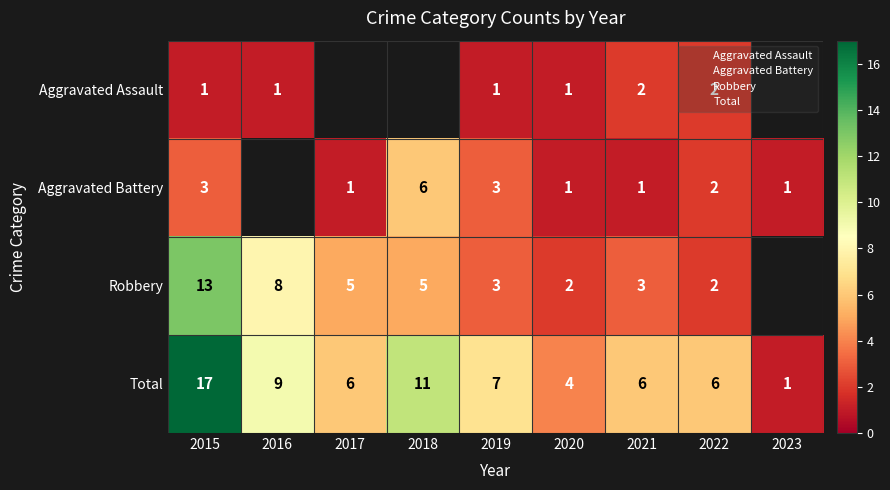

Which category has the lowest value in the Robbery series?

2020